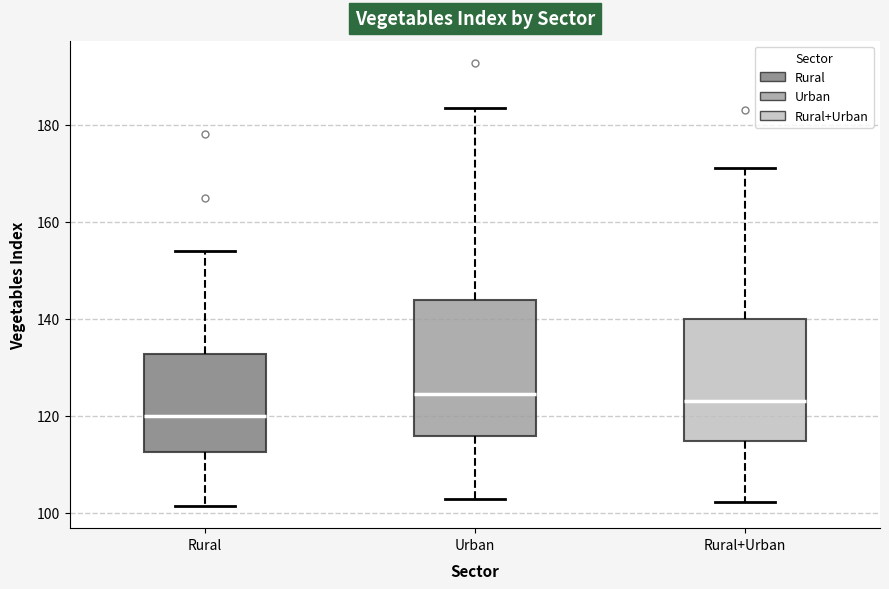

Reading left to right, transcribe this box plot: for each box, give where its median line is, the range the box spans, and where its two whiskers end, as read against the y-axis. The values are not printed on the chart, so give them approximately, as read against the axis.

Rural: median 120, box 112 to 132, whiskers 102 to 154
Urban: median 124, box 116 to 144, whiskers 102 to 184
Rural+Urban: median 124, box 114 to 140, whiskers 102 to 172